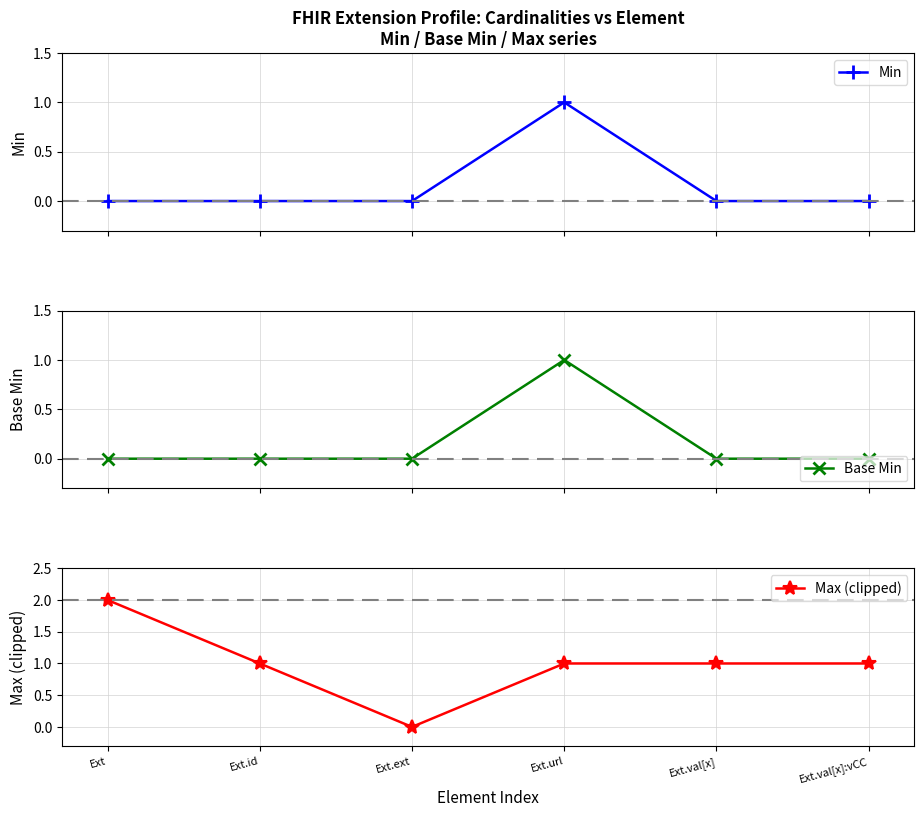

What is the difference between the maximum and minimum values in the Base Min series?

1